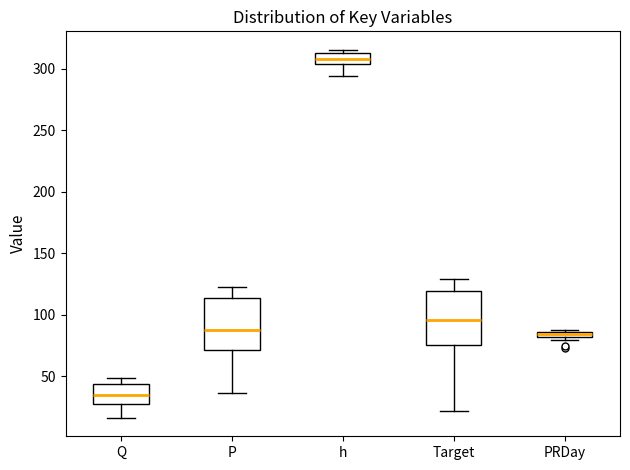

Where does the lower whisker of the box for P end on the y-axis? The values are not printed on the chart, so give them approximately, as read against the axis.

35